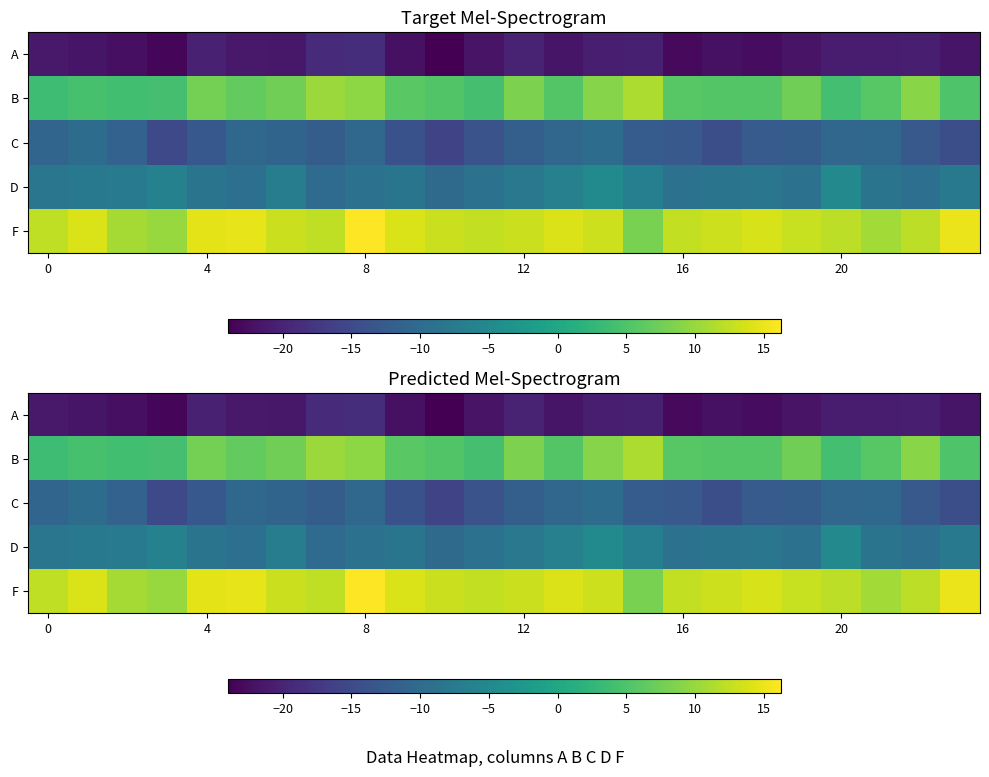

What is the average value of the D series?

-8.0